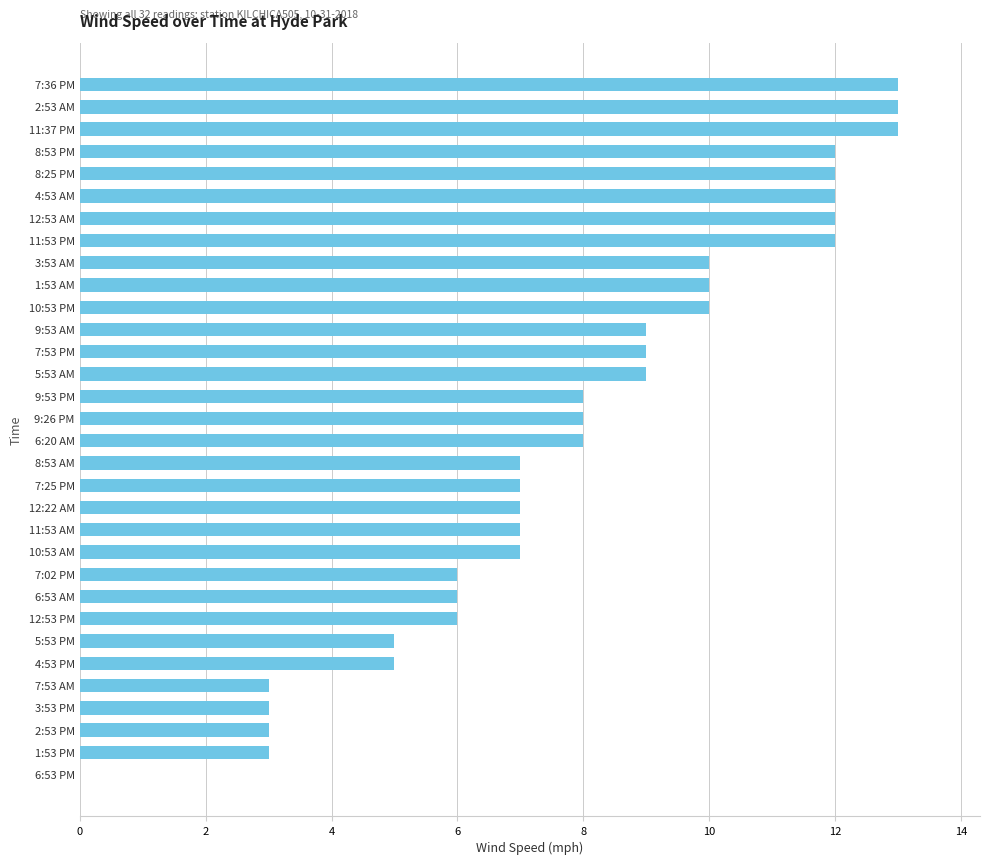

The chart shows a value of 9 at 6:53 AM. True or false?

False